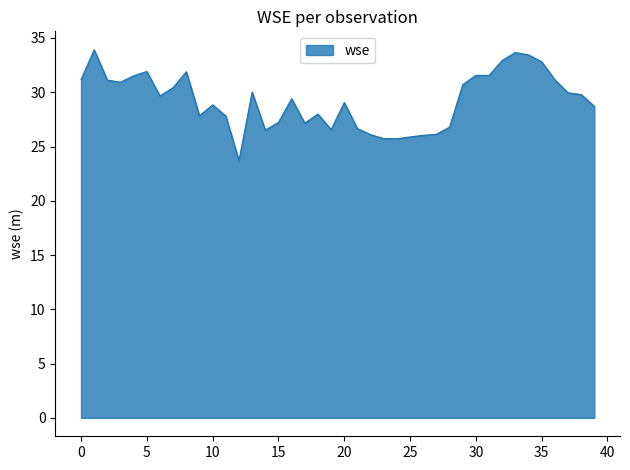

What is the maximum value shown in the chart?

33.9